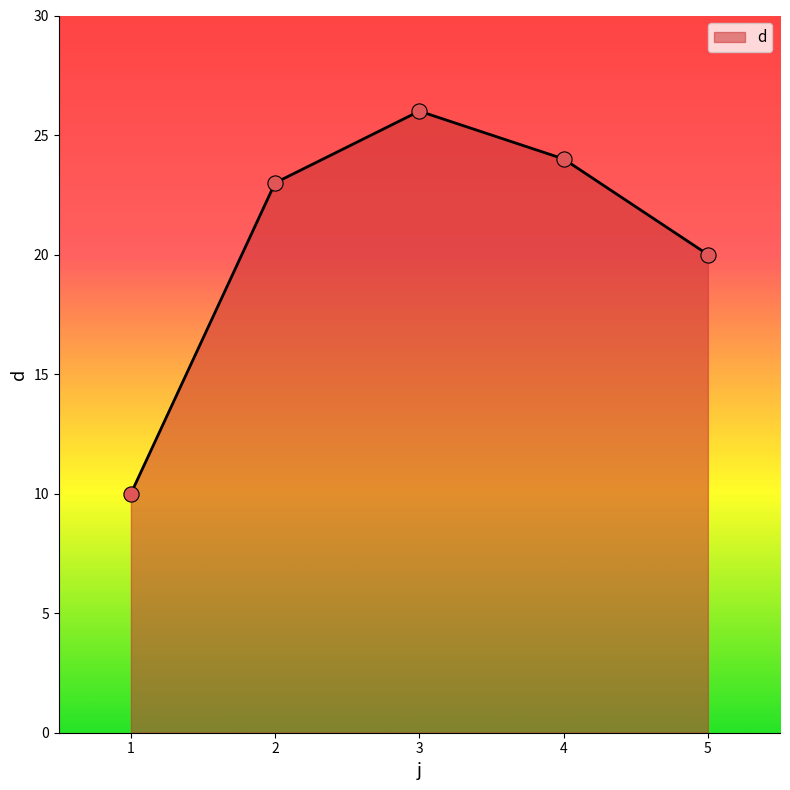

Between 2 and 1, which is larger?

2